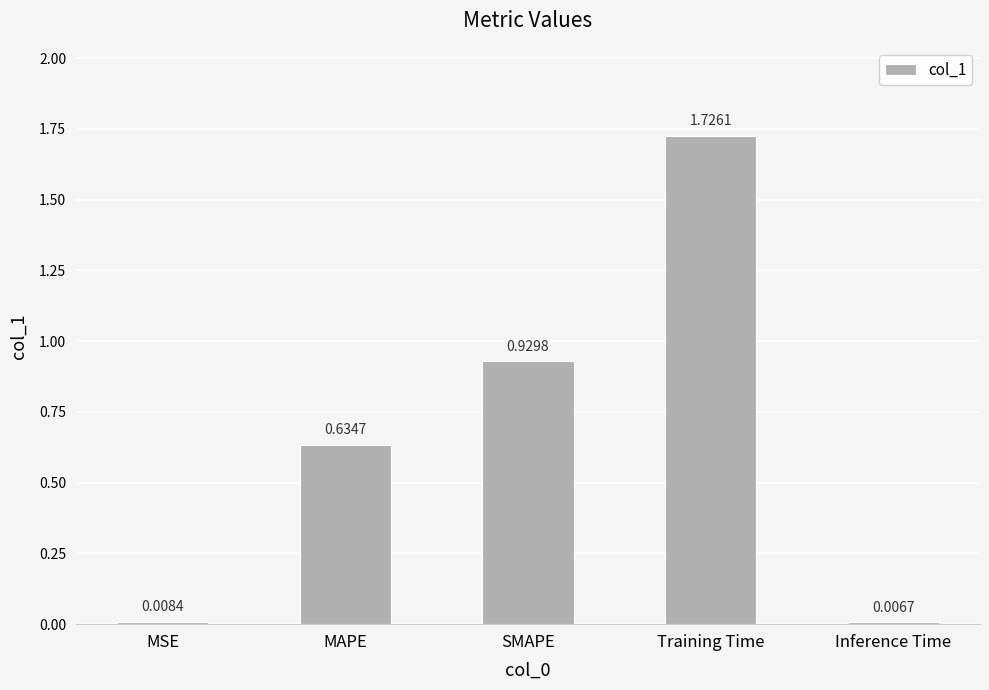

What is the sum of the values at Training Time and MAPE?

2.4